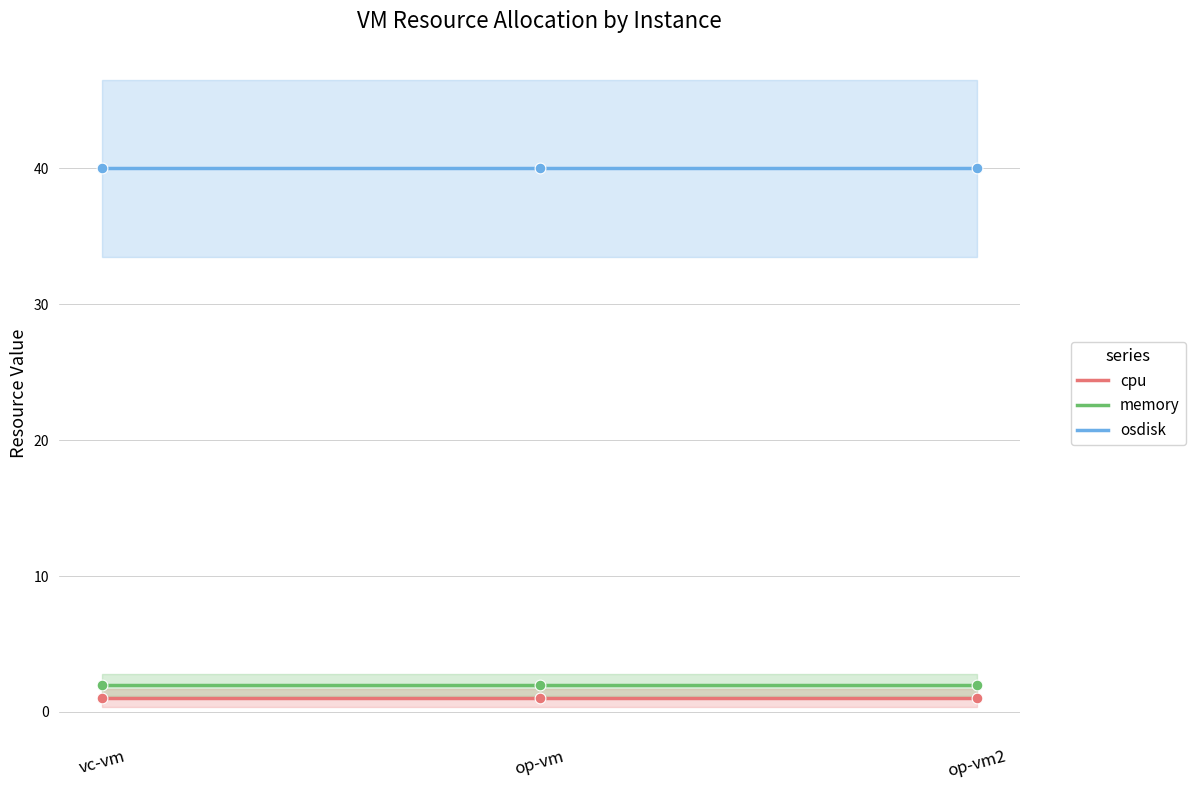

Which series contains the lowest Y value?

cpu